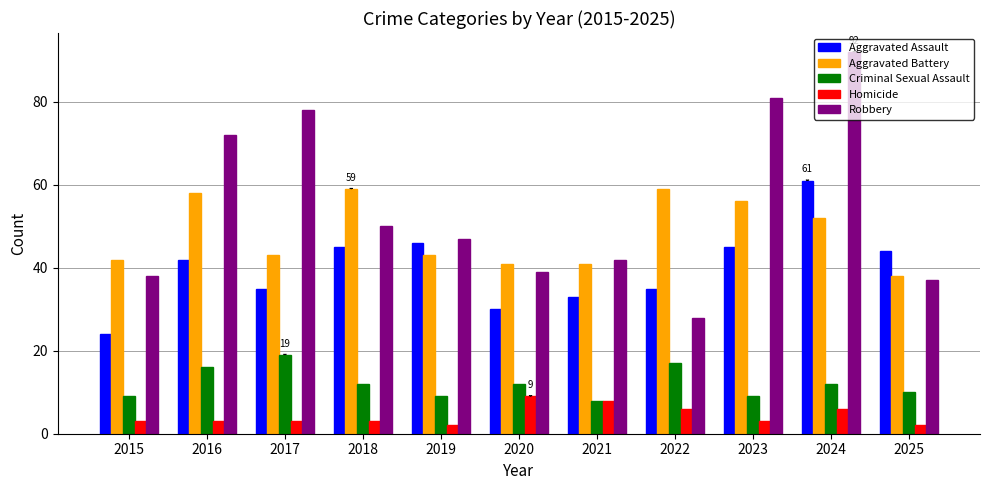

List the labels in order of Robbery value, smallest first.

2022, 2025, 2015, 2020, 2021, 2019, 2018, 2016, 2017, 2023, 2024